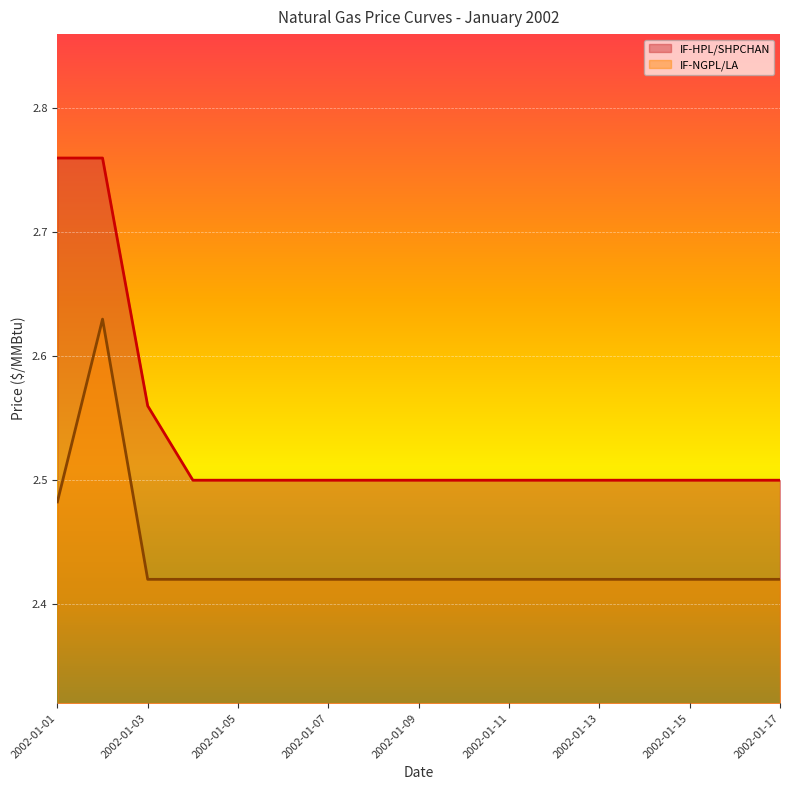

Is it true that IF-NGPL/LA equals 2.6 at 2002-01-02?

True